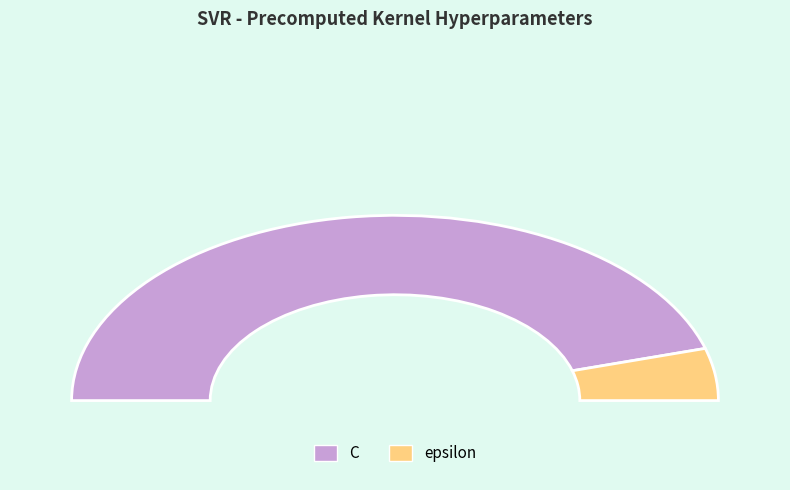

How much of the chart is everything except epsilon?

90.9%